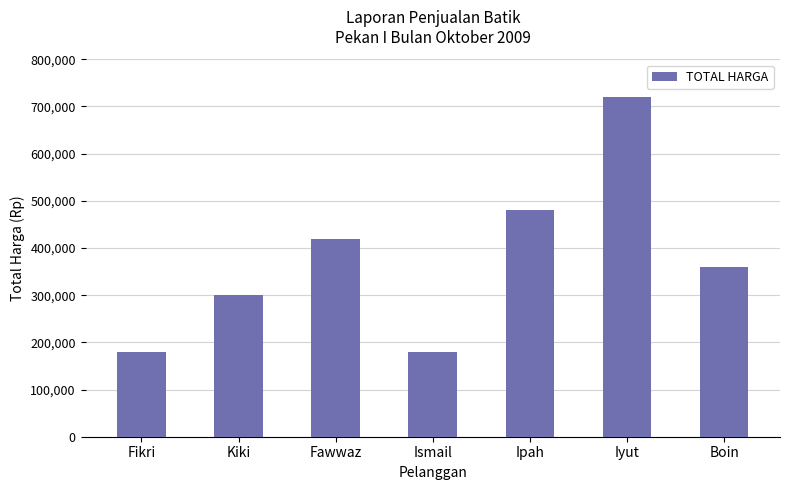

The value at Ipah is 480000. True or false?

True